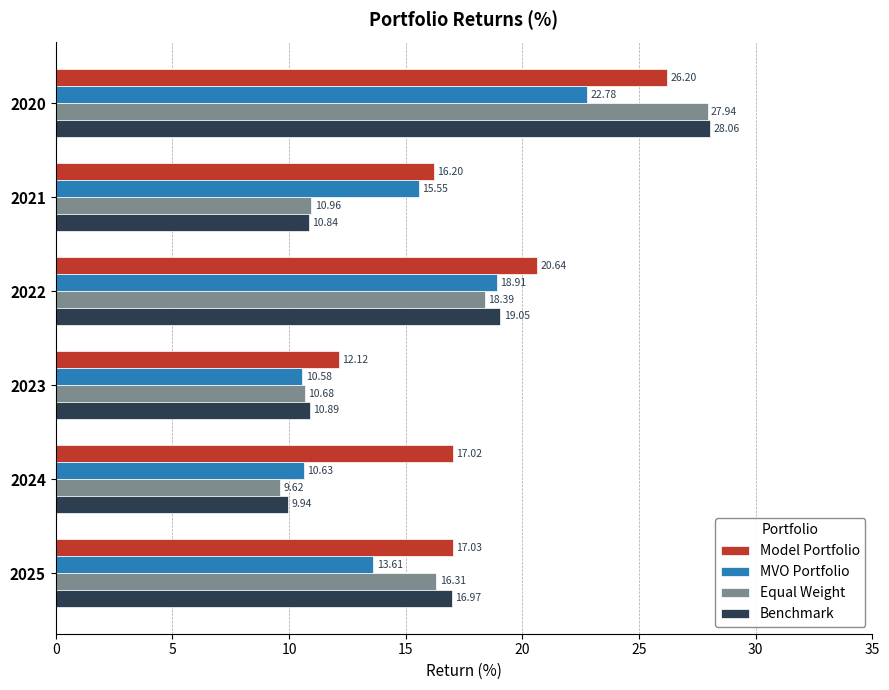

What is the greatest value displayed?

28.1